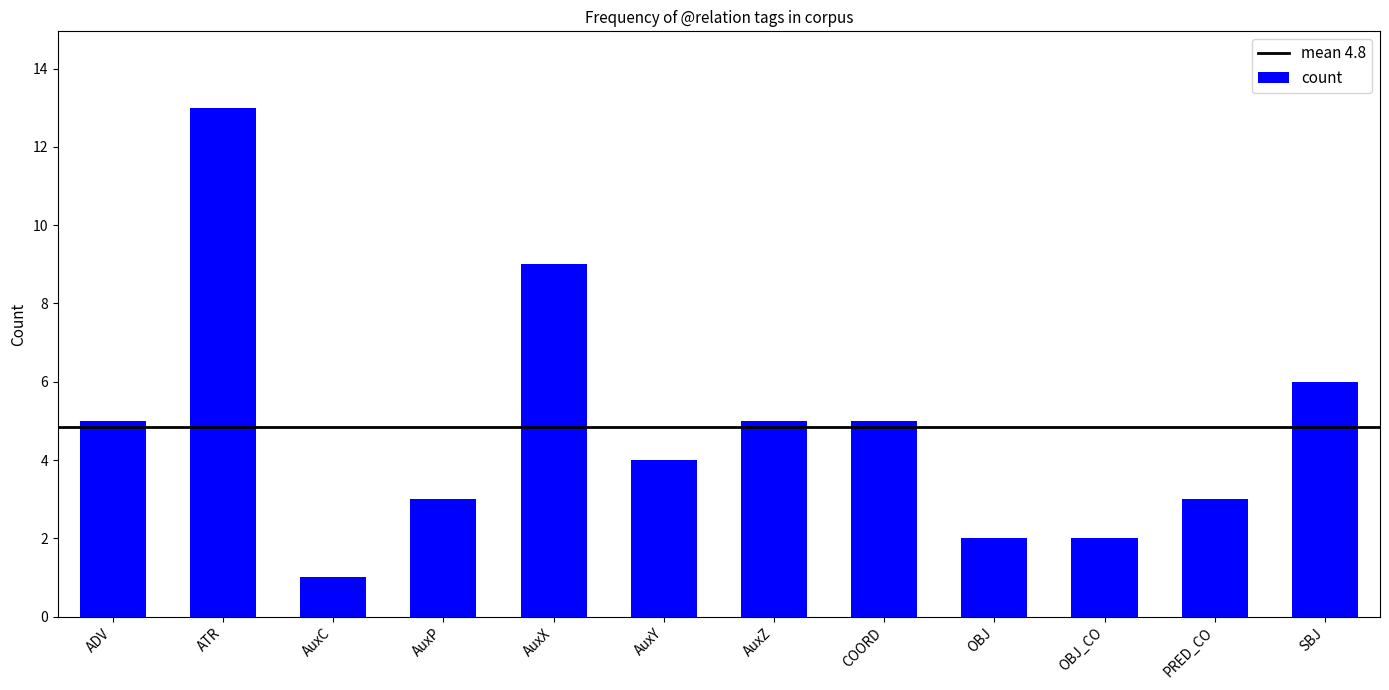

Which label corresponds to the smallest value in the chart?

AuxC